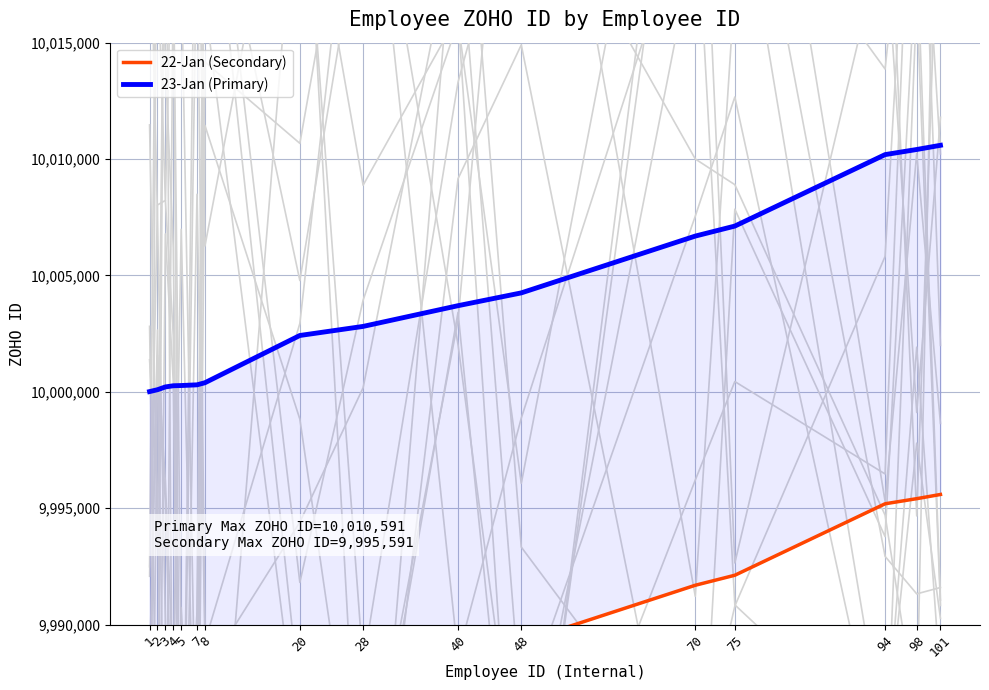

True or false: 23-Jan (Primary) has more than 2 points higher than both neighbors.

False